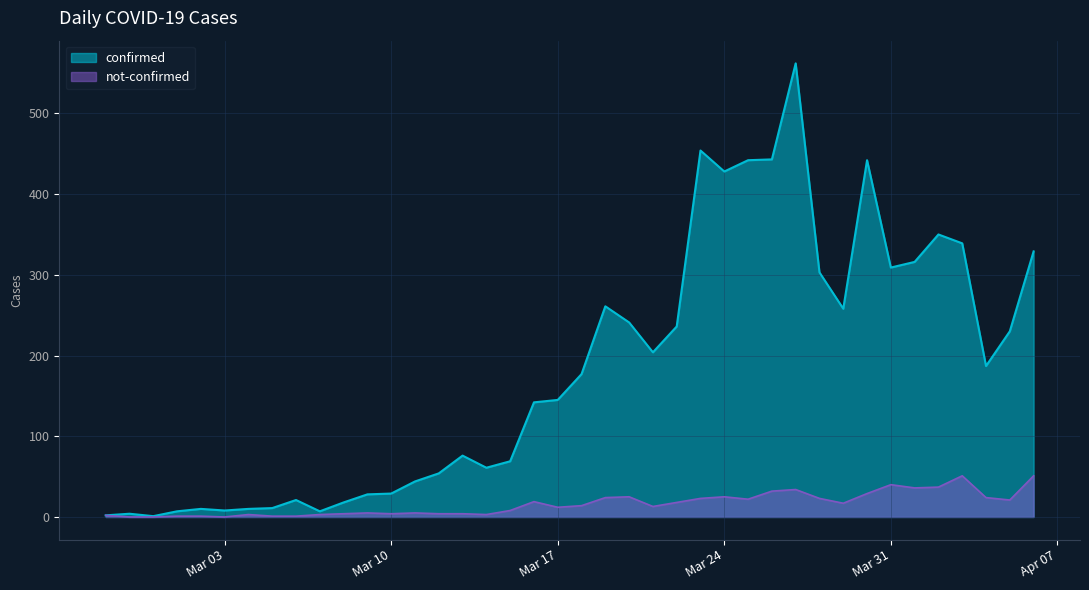

The confirmed series shows 309 at Mar 31. True or false?

True